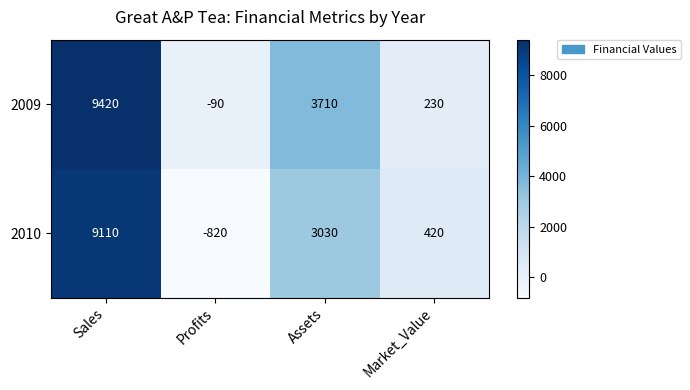

How many series are shown in this chart?

2